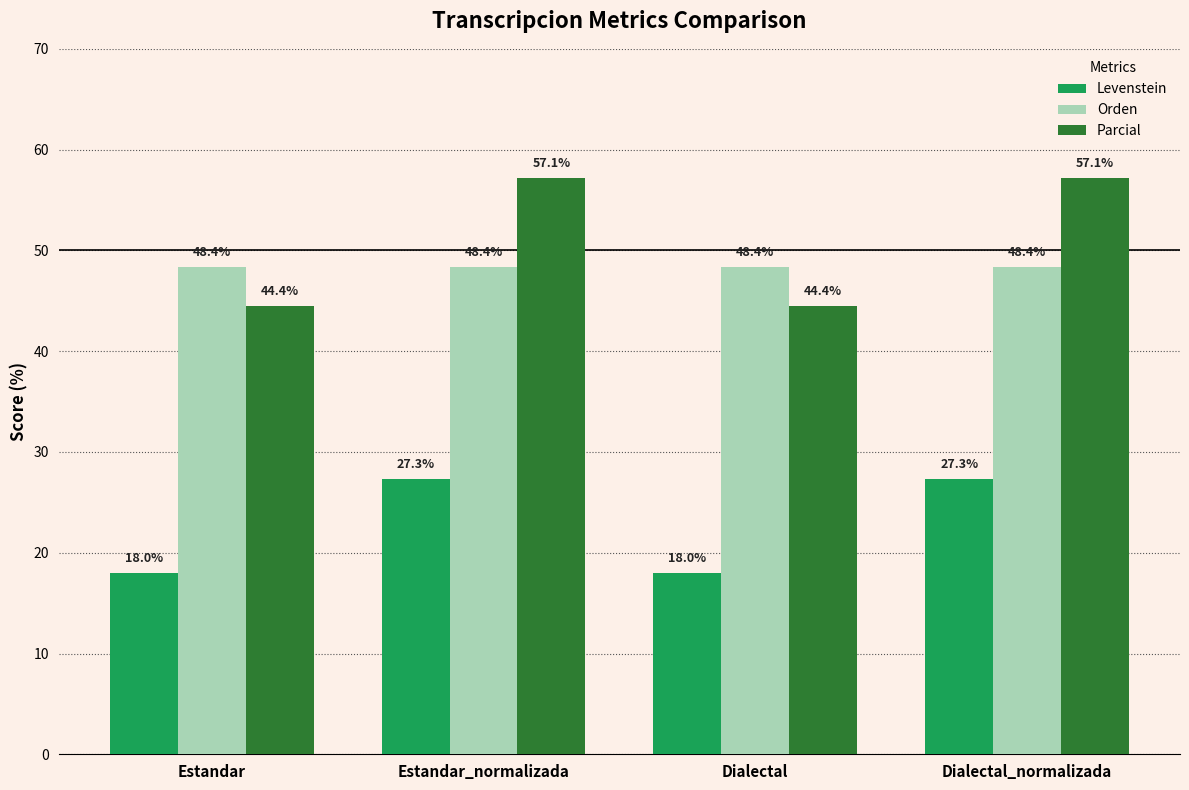

What position from the left is Estandar?

1